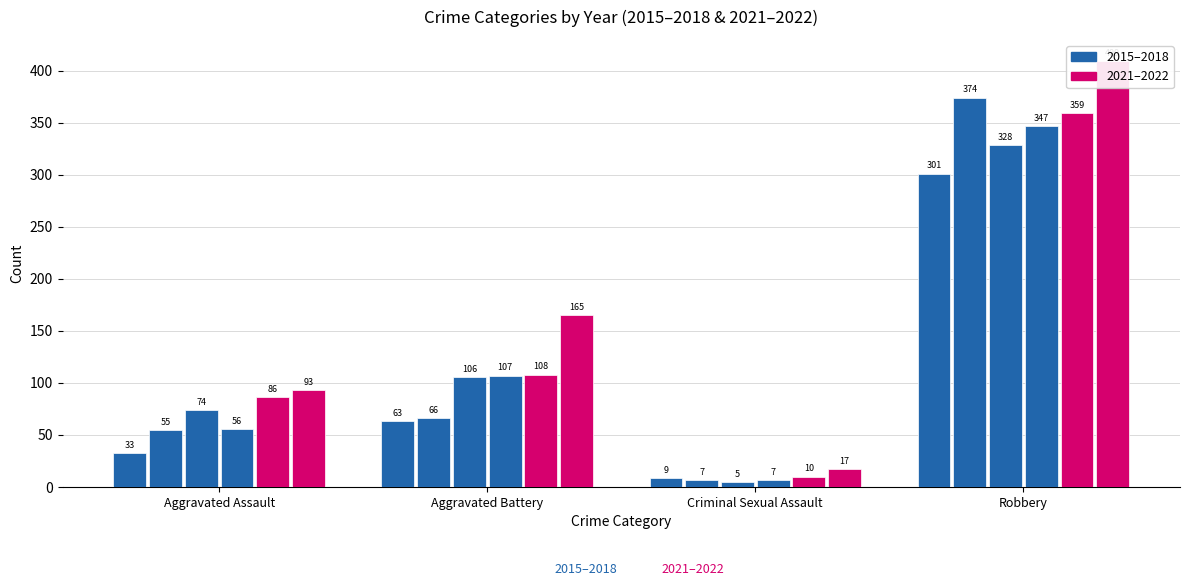

What is the total value across all series at Criminal Sexual Assault?

55